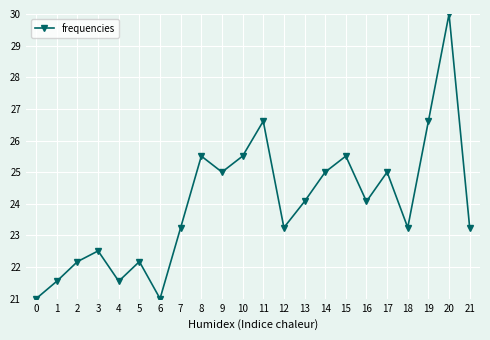

Where is the first local maximum?

3